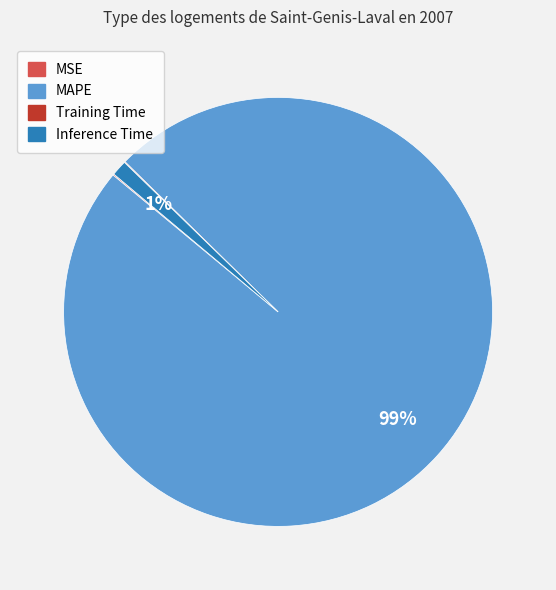

What is the largest slice in the pie chart?

MAPE